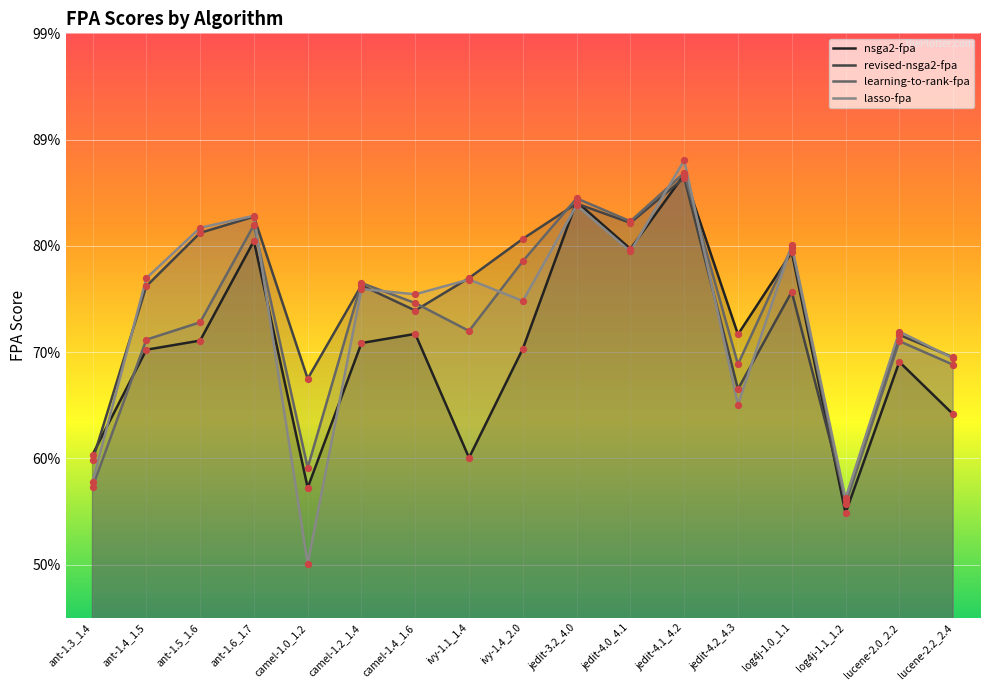

Which series has the largest Y range (max minus min)?

lasso-fpa